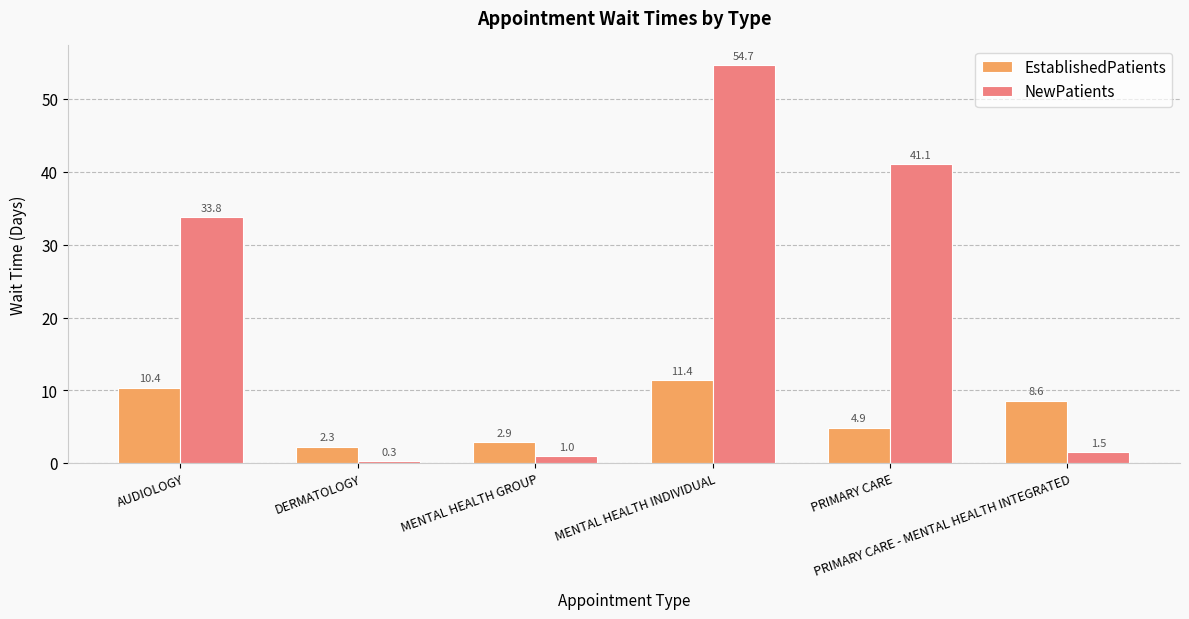

The value of NewPatients at PRIMARY CARE is 41.1. True or false?

True